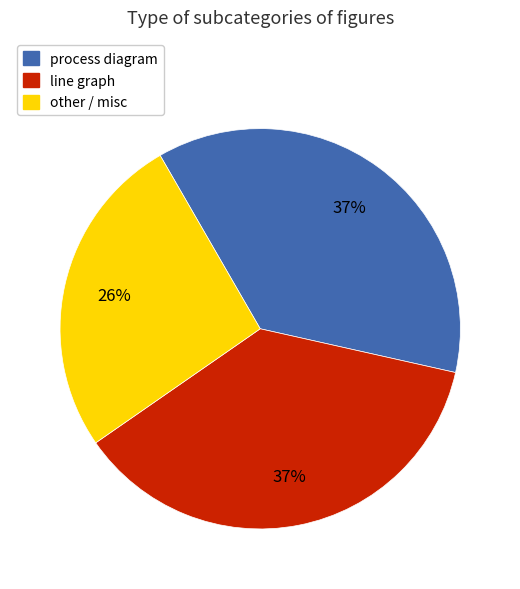

Is there any slice that represents more than half of the pie?

No